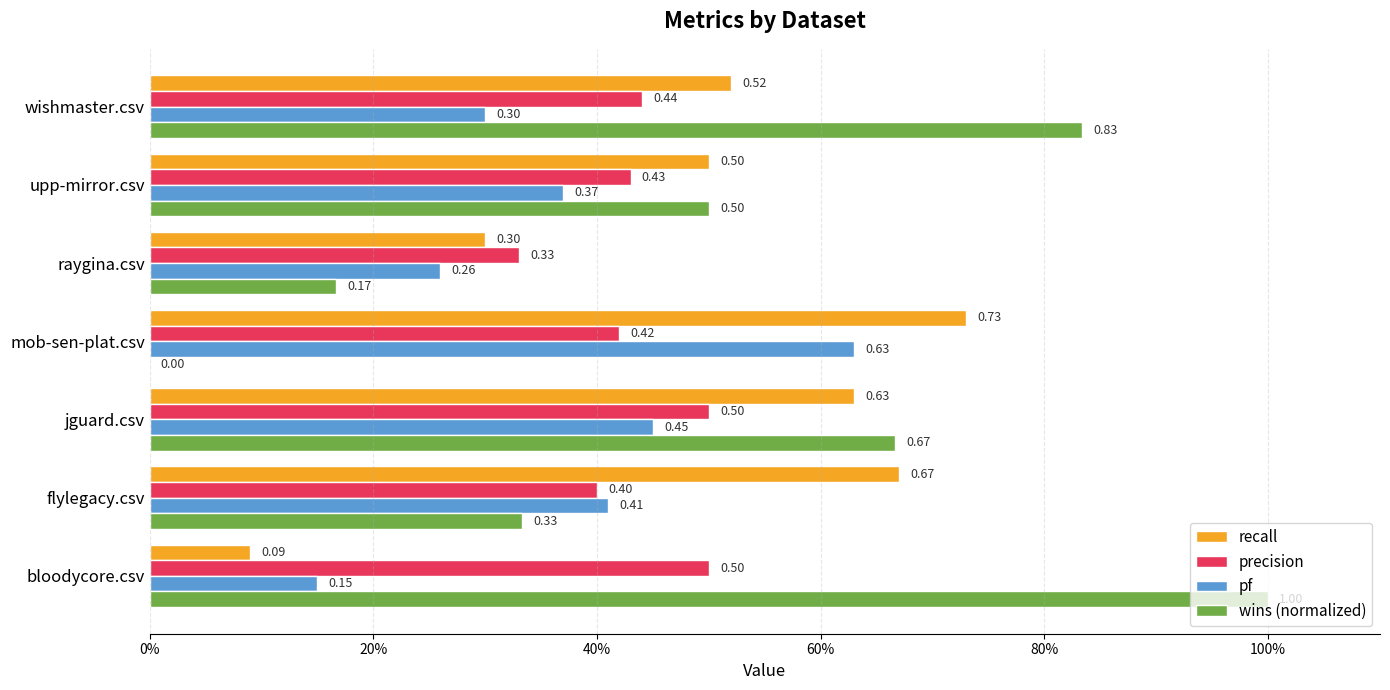

At how many categories does at least one series exceed 0?

7